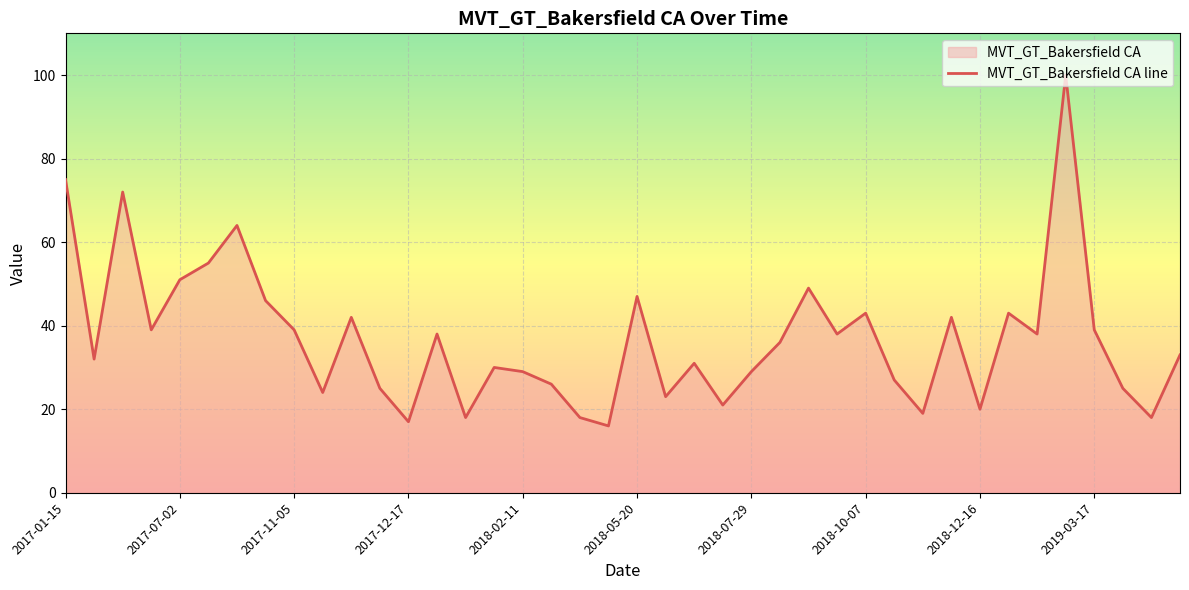

The chart shows a value of 38 at 34. True or false?

True